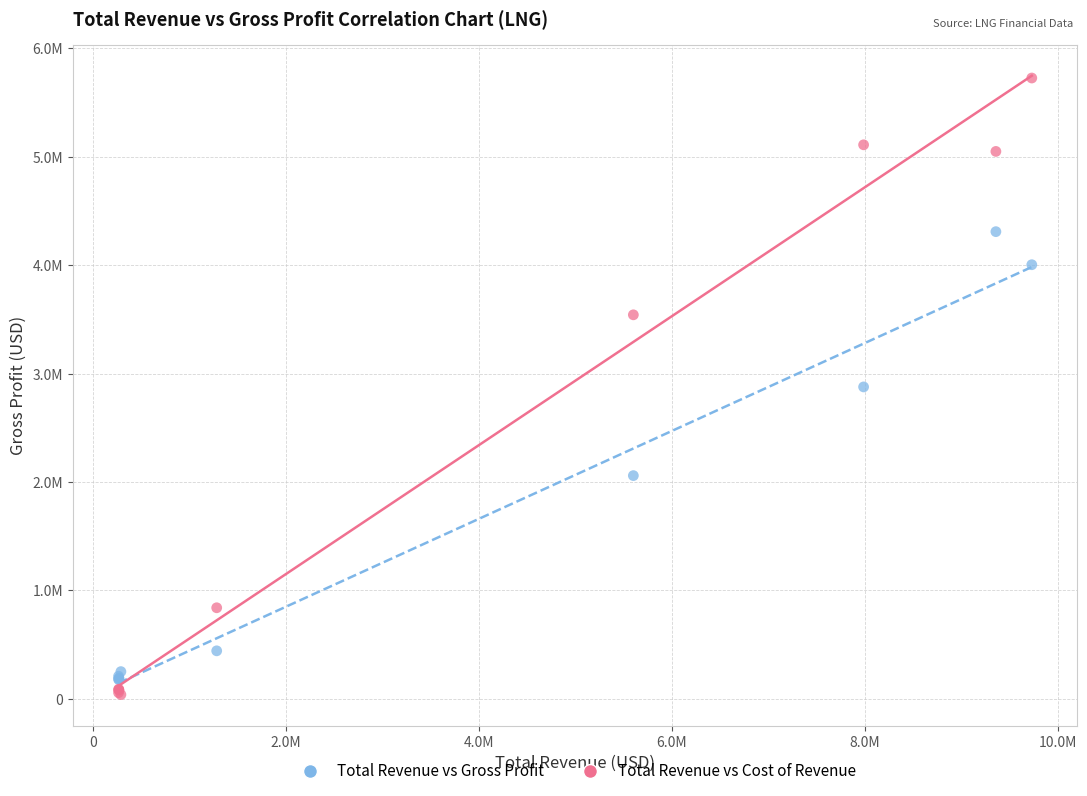

What are all the series names shown in the legend?

Total Revenue vs Gross Profit, Total Revenue vs Cost of Revenue